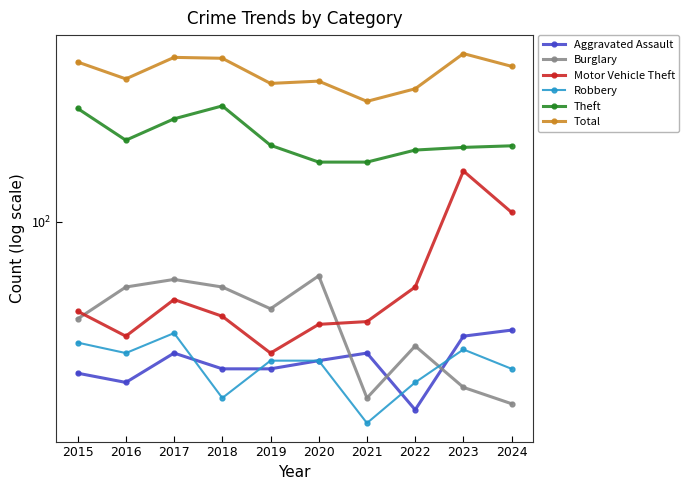

What is the difference between the highest and lowest values at 2017?

440